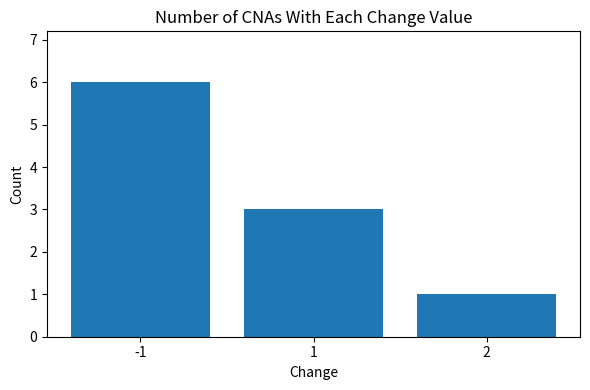

At which label is the value closest to 3?

1